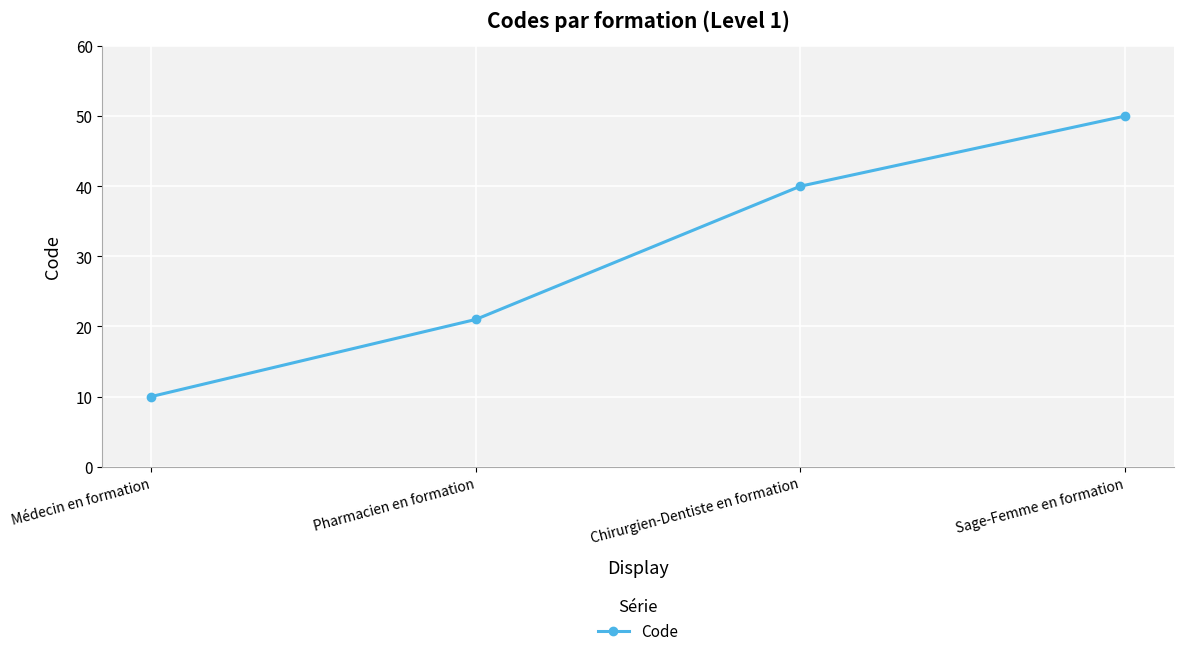

Which has a higher value, Pharmacien en formation or Médecin en formation?

Pharmacien en formation